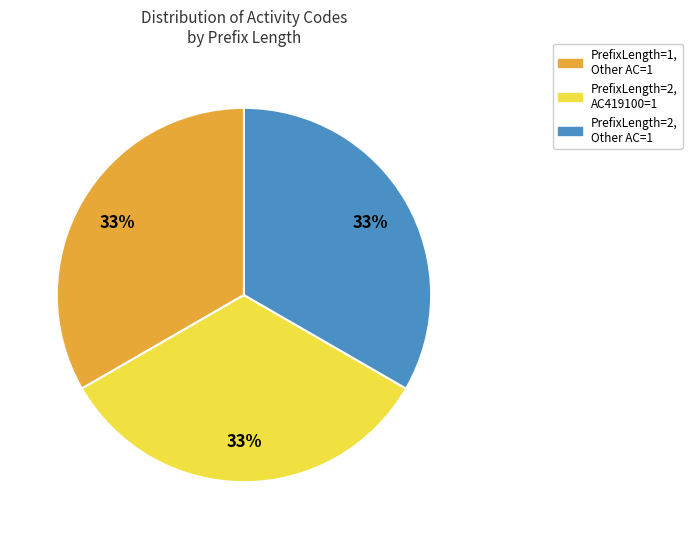

To the nearest percent, what is the average slice percentage?

33%